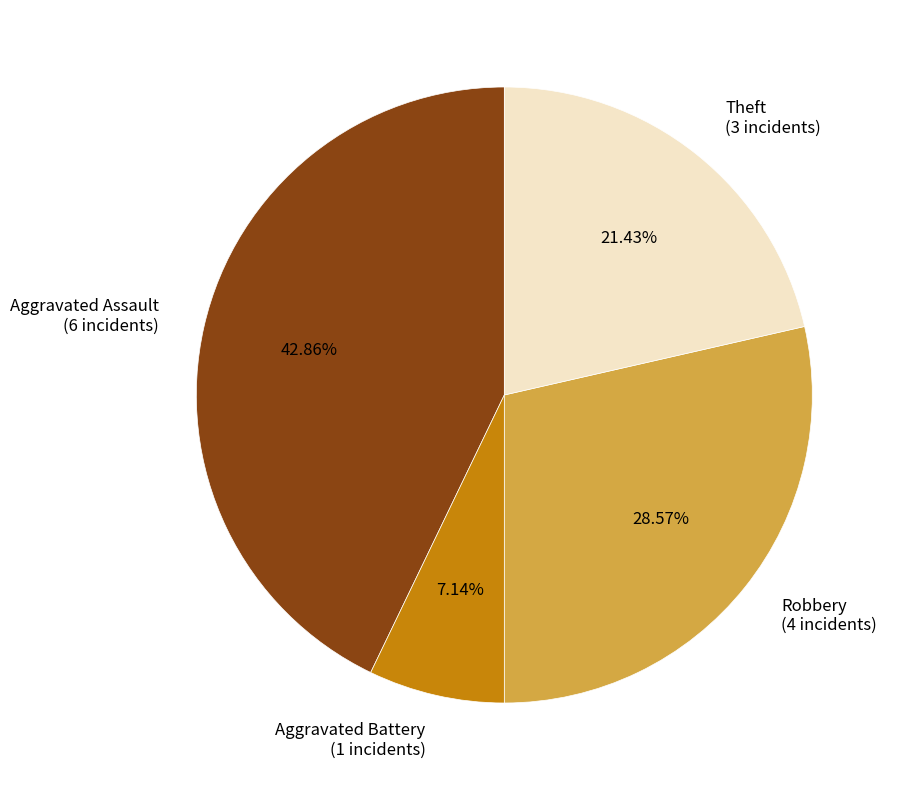

Which slice is the smallest?

Aggravated Battery